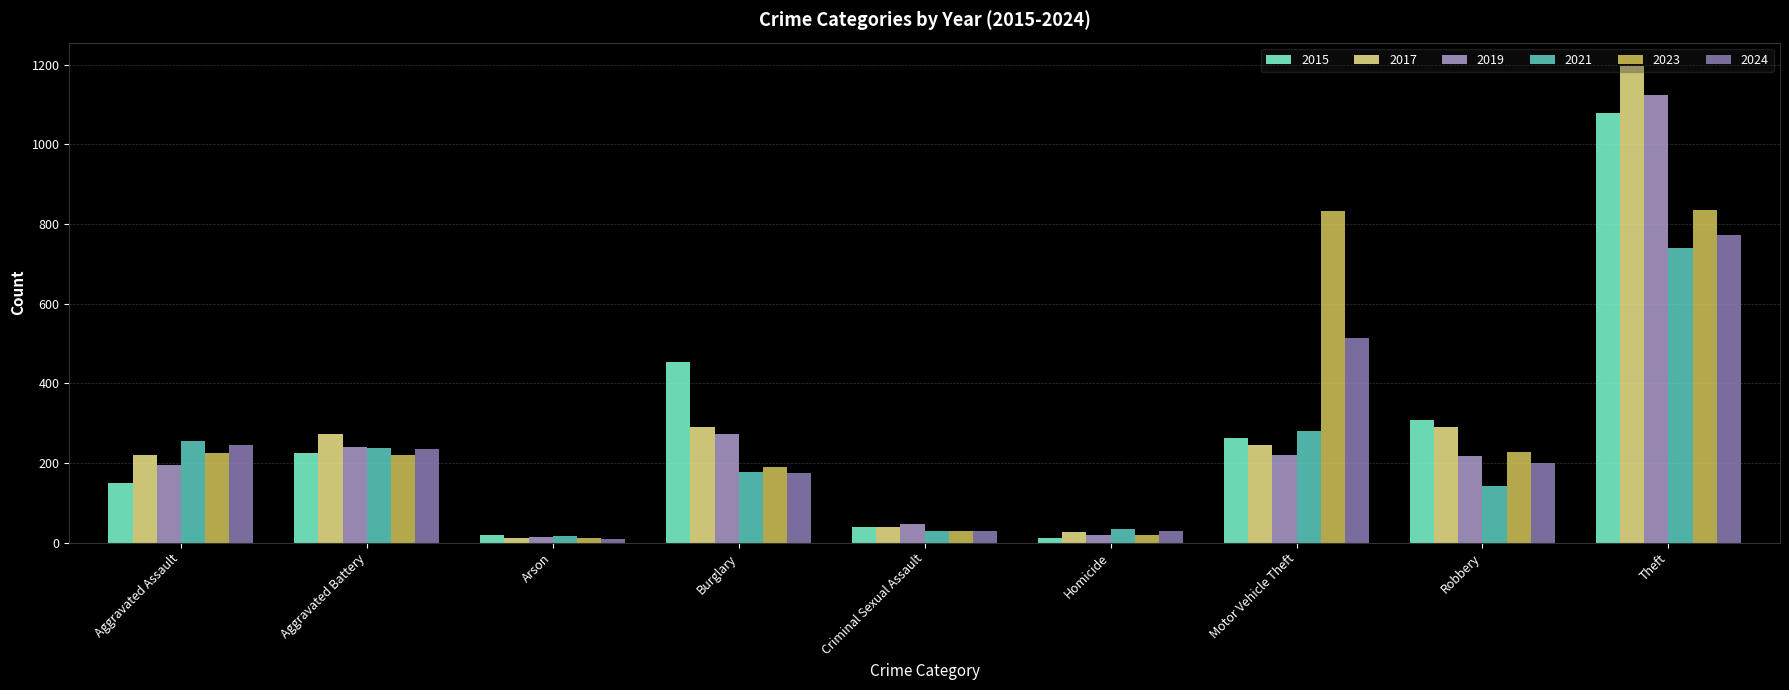

What is the lowest value of the 2017 series?

12